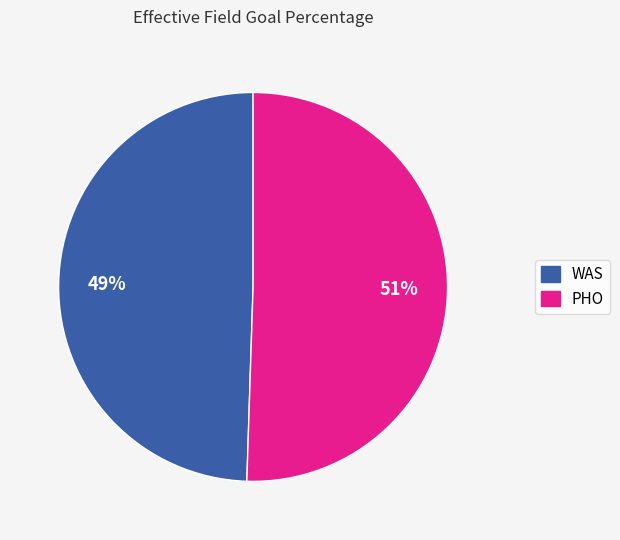

To the nearest percent, what percentage of the pie is WAS?

49%